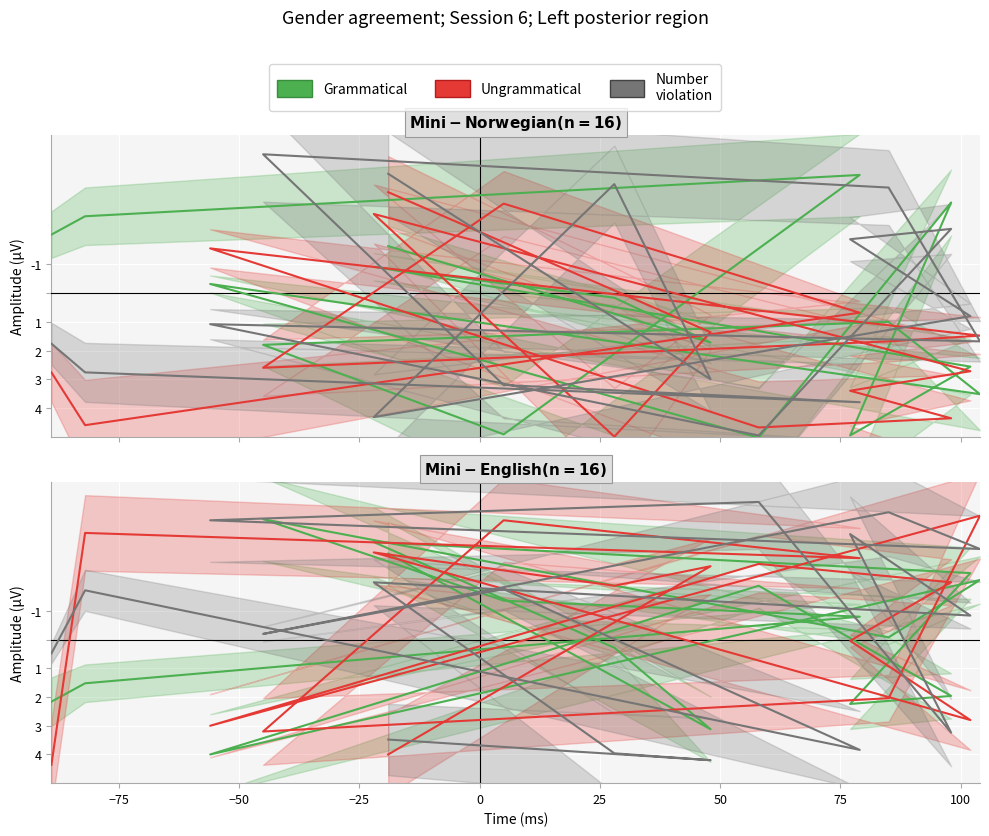

Reading right to left, extract all data points from this chart.

Grammatical: 2.2	1.5	-0.8	-1.4	-4.2	-0.1	-2.1	4.0	-1.9	2.0	2.2	-2.3	-3.4	0.3	3.1	-3.0
Ungrammatical: 4.4	-3.7	-2.8	-4.2	3.2	2.0	-4.3	3.0	-2.6	-2.0	0.0	2.8	-3.0	-1.9	-2.6	4.0
Number violation: 0.5	-1.7	3.8	-1.8	-0.2	-4.4	-3.2	-4.2	-4.8	3.2	-3.7	-0.8	-2.0	4.0	4.2	3.5